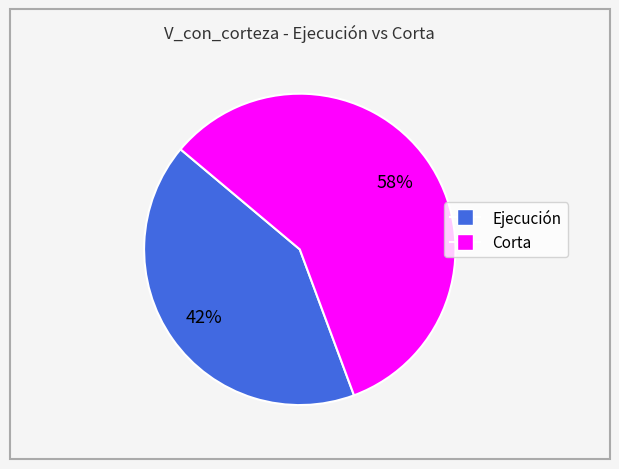

To the nearest percent, what is the average slice percentage?

50%